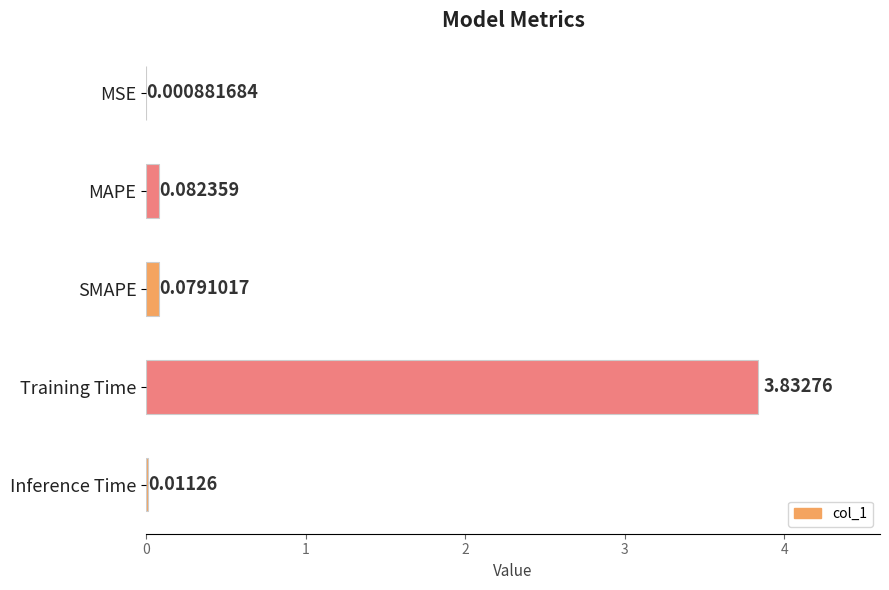

Which has a higher value, Training Time or Inference Time?

Training Time